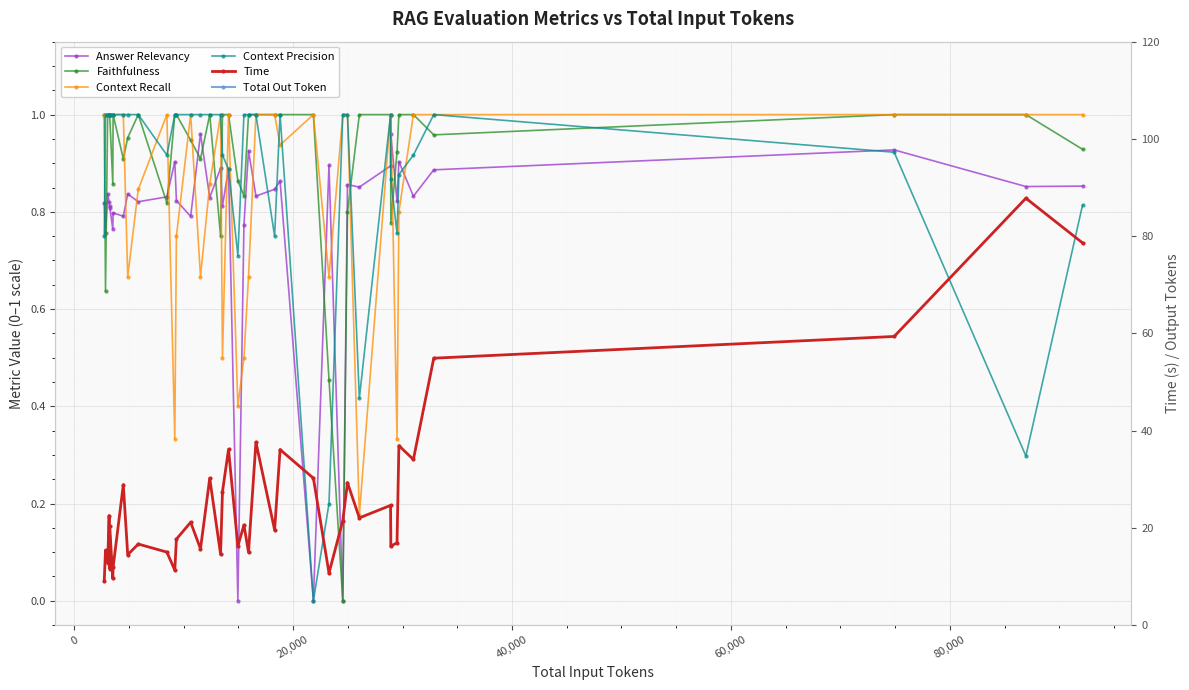

Is this an area chart (filled region under the line)?

No